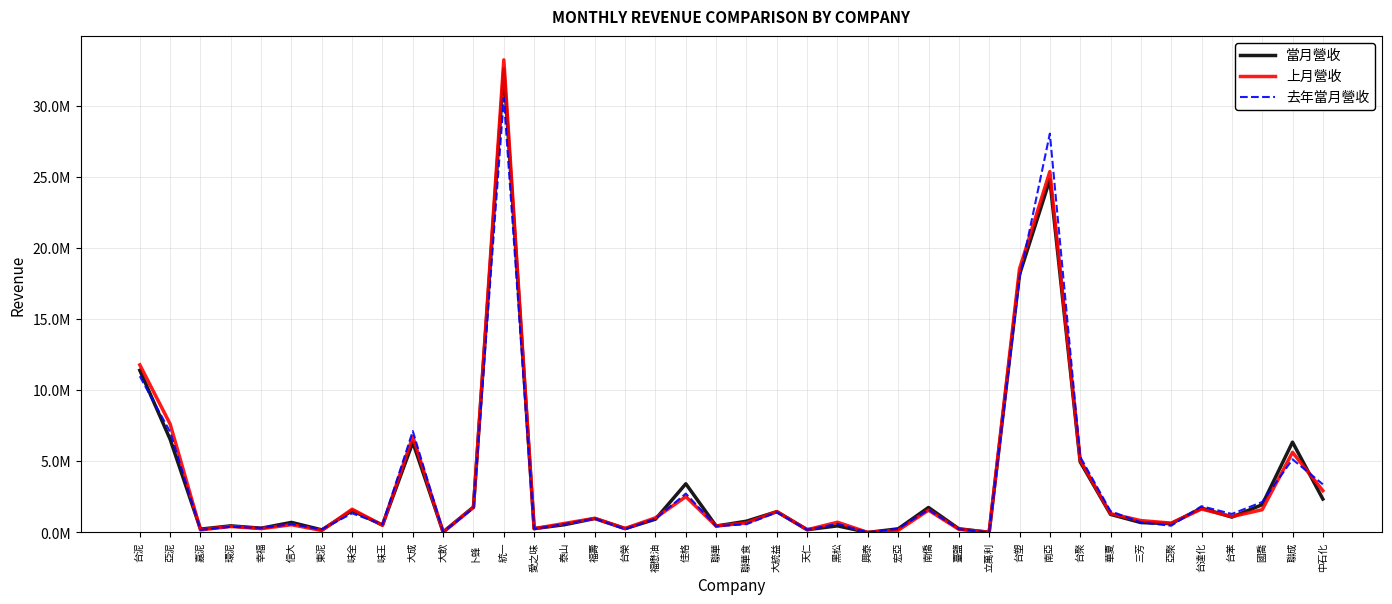

What is the total value across all series at 佳格?

8676038